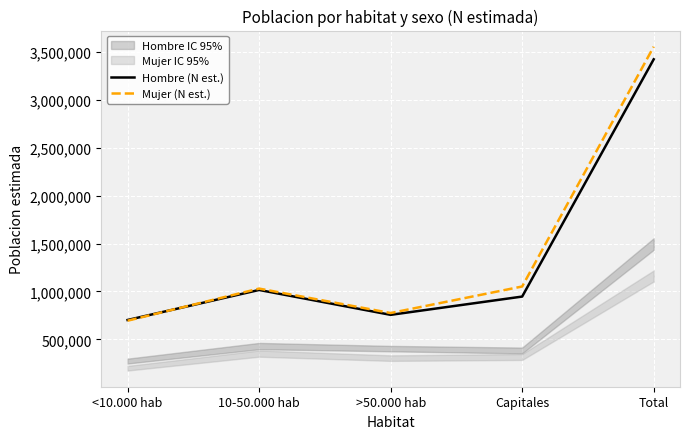

What is the difference between the Mujer (N est.) values at 10-50.000 hab and Capitales?

21817